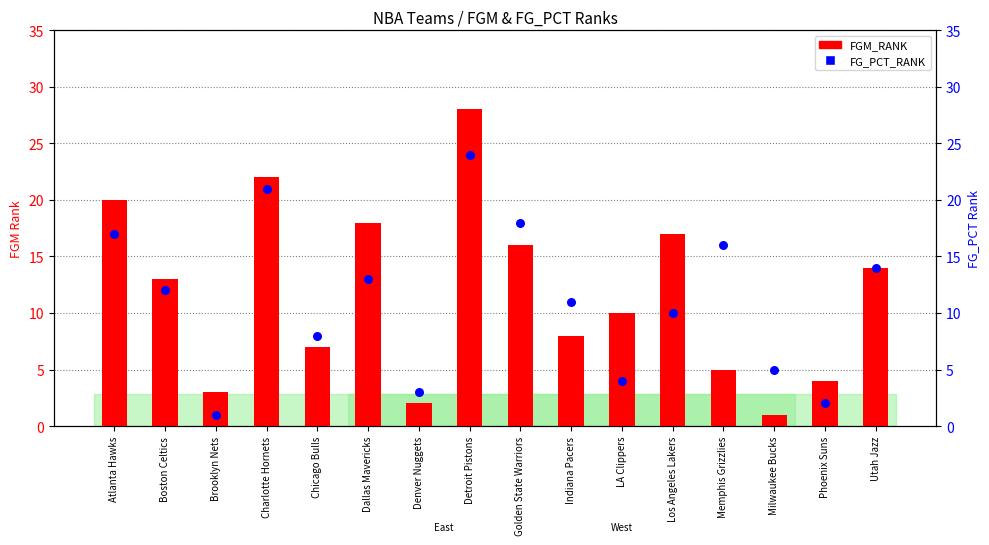

At which category is the sum across all series the highest?

Detroit Pistons